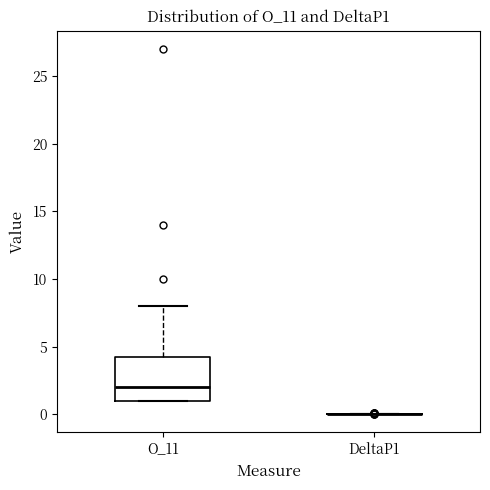

Reading left to right, transcribe this box plot: for each box, give where its median line is, the range the box spans, and where its two whiskers end, as read against the y-axis. The values are not printed on the chart, so give them approximately, as read against the axis.

O_11: median 2.0, box 1.0 to 4.5, whiskers 1.0 to 8.0
DeltaP1: box collapsed to a line at 0.0, whiskers 0.0 to 0.0